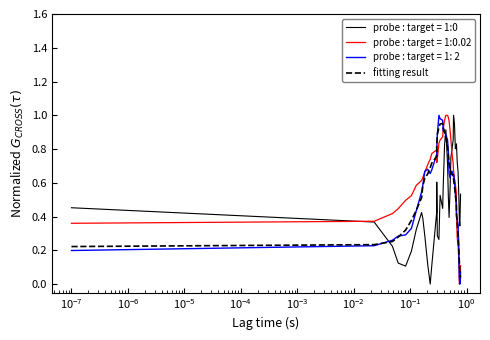

What is the greatest value displayed?

1.0